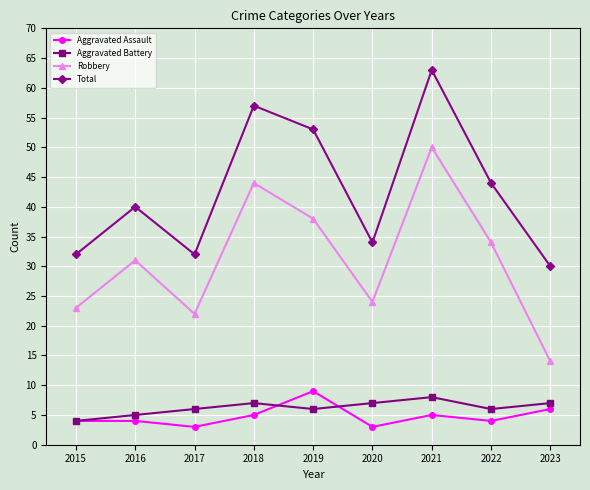

Reading left to right, transcribe all the data shown in this chart.

Aggravated Assault: 2015=4	2016=4	2017=3	2018=5	2019=9	2020=3	2021=5	2022=4	2023=6
Aggravated Battery: 2015=4	2016=5	2017=6	2018=7	2019=6	2020=7	2021=8	2022=6	2023=7
Robbery: 2015=23	2016=31	2017=22	2018=44	2019=38	2020=24	2021=50	2022=34	2023=14
Total: 2015=32	2016=40	2017=32	2018=57	2019=53	2020=34	2021=63	2022=44	2023=30